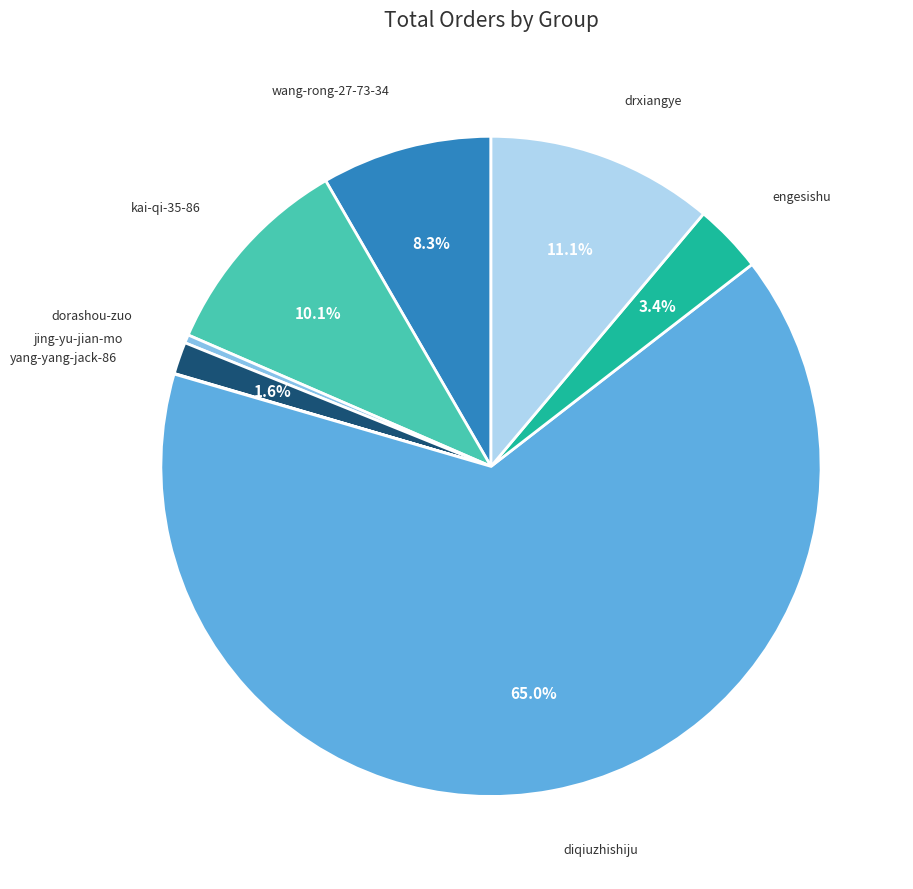

Which slice is the largest?

diqiuzhishiju